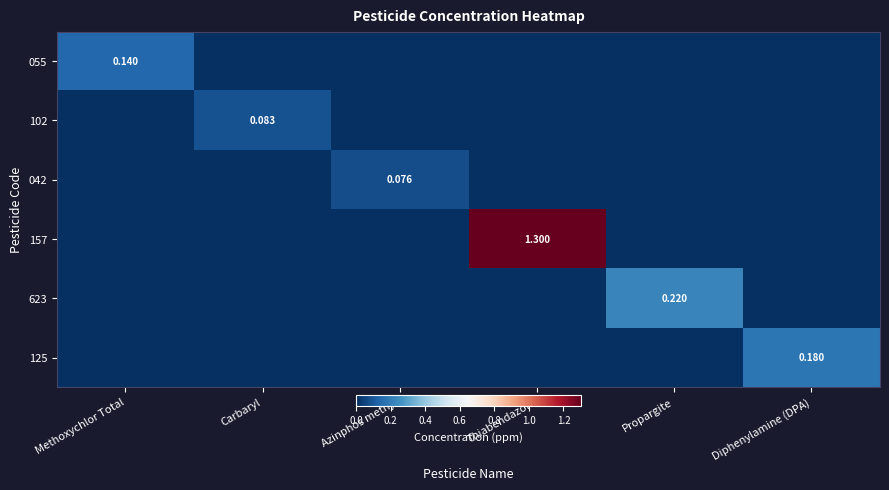

Rank the categories by 042 value from highest to lowest.

Azinphos methyl, Methoxychlor Total, Carbaryl, Thiabendazole, Propargite, Diphenylamine (DPA)